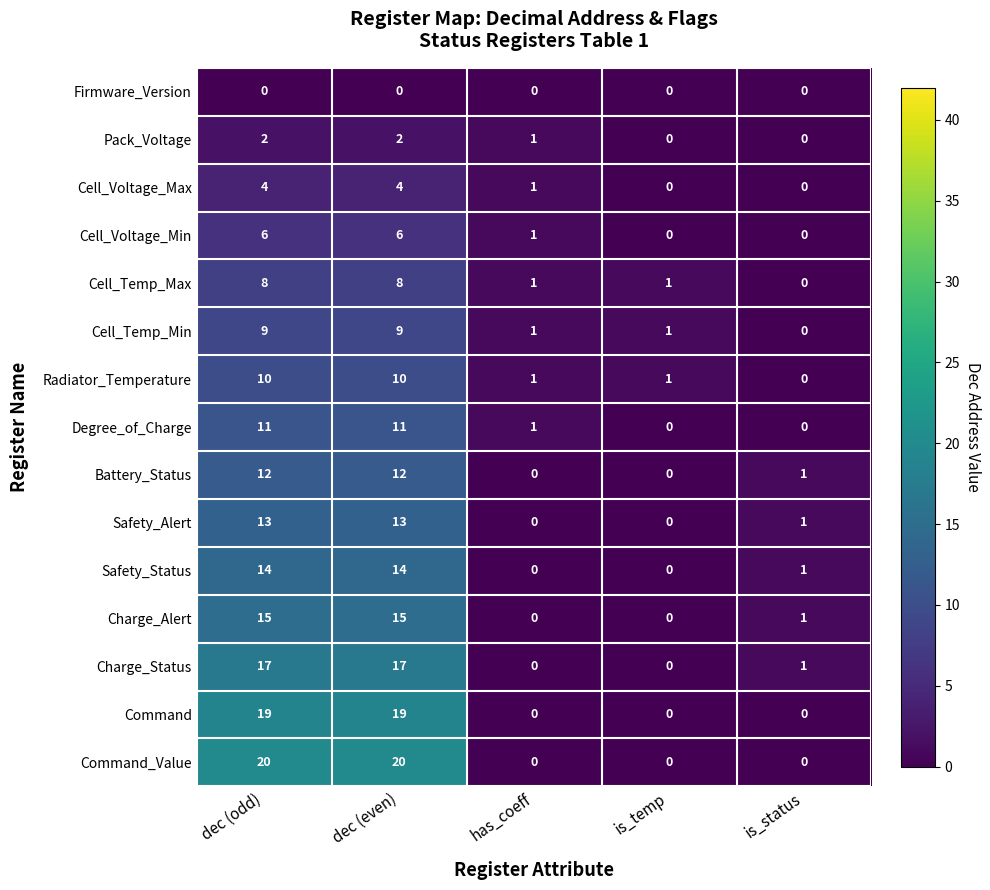

Count the Command values in the range 0 to 19.

5